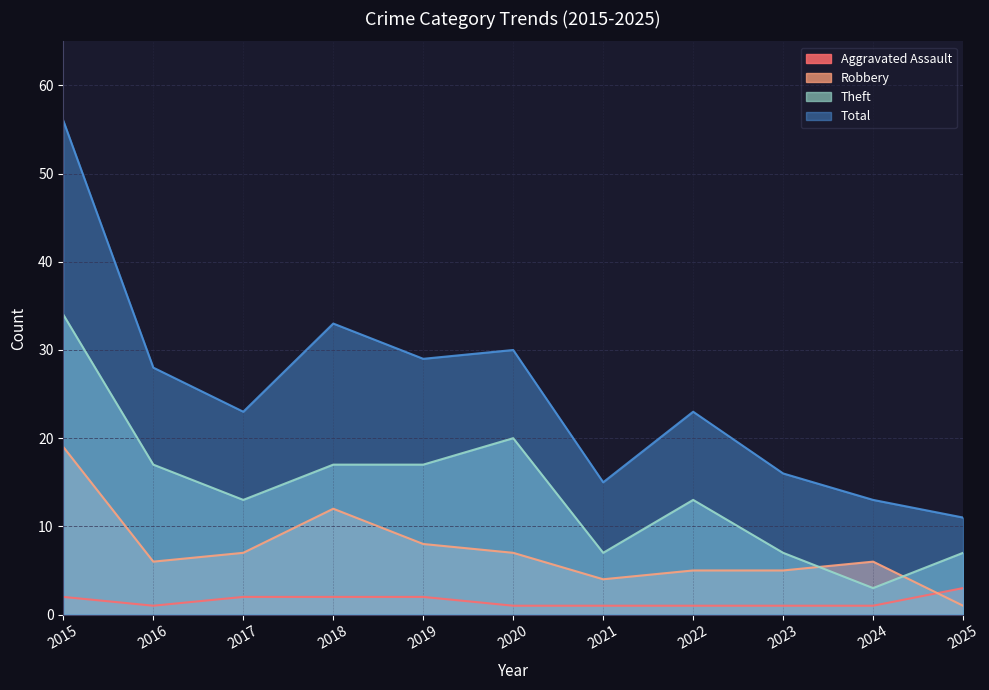

How many data points does each series have?

11